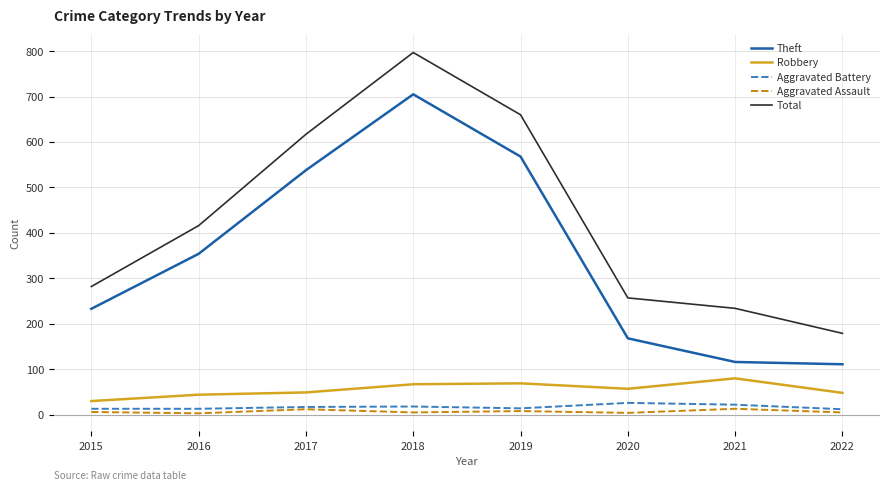

True or false: Theft has a value of 116 at 2021.

True